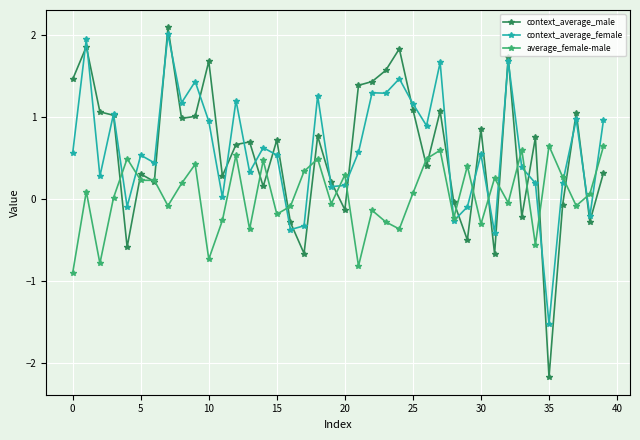

Does the chart have visible grid lines?

Yes